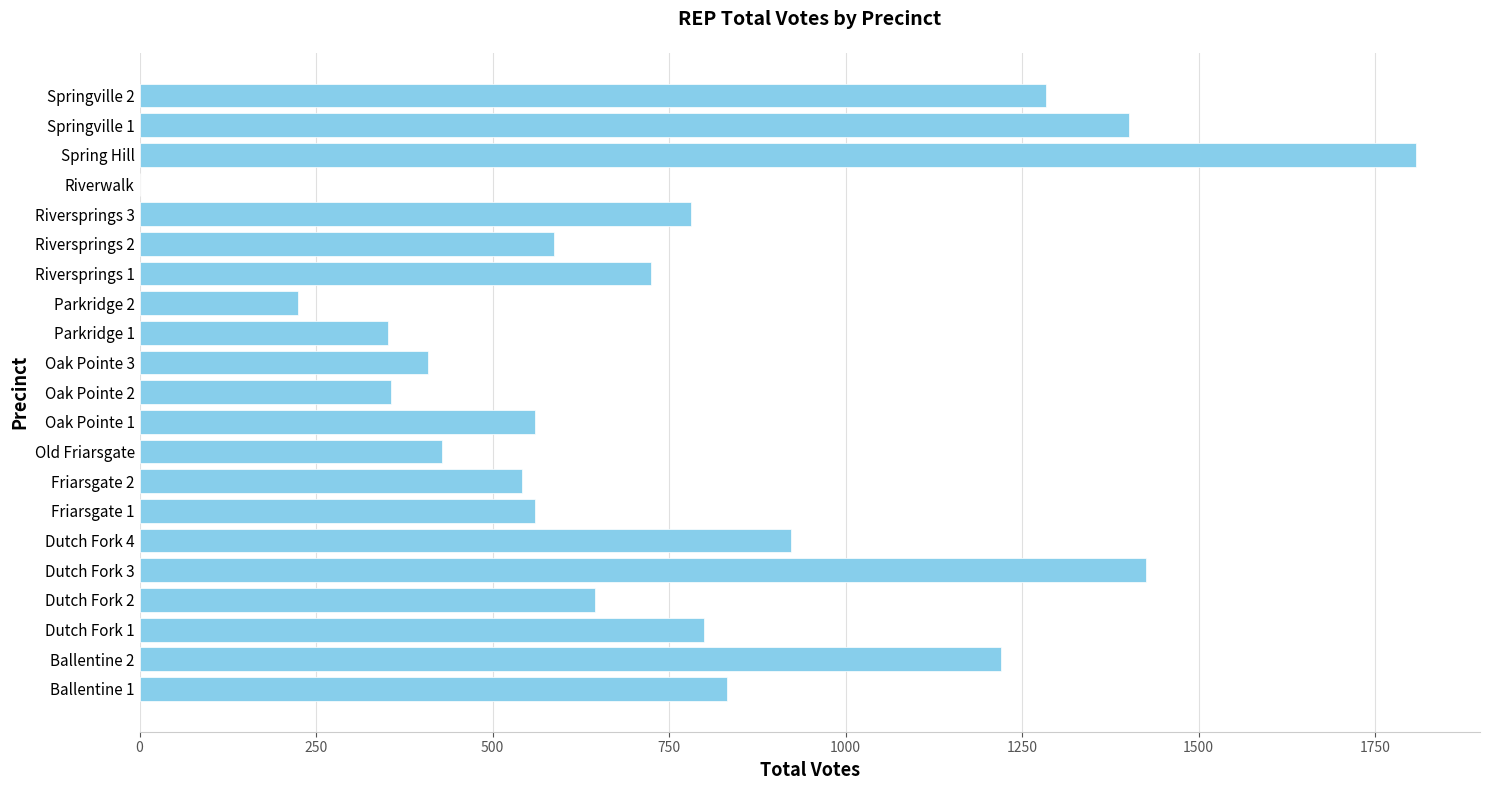

What is the ratio of the value at Oak Pointe 3 to the value at Old Friarsgate?

1.0